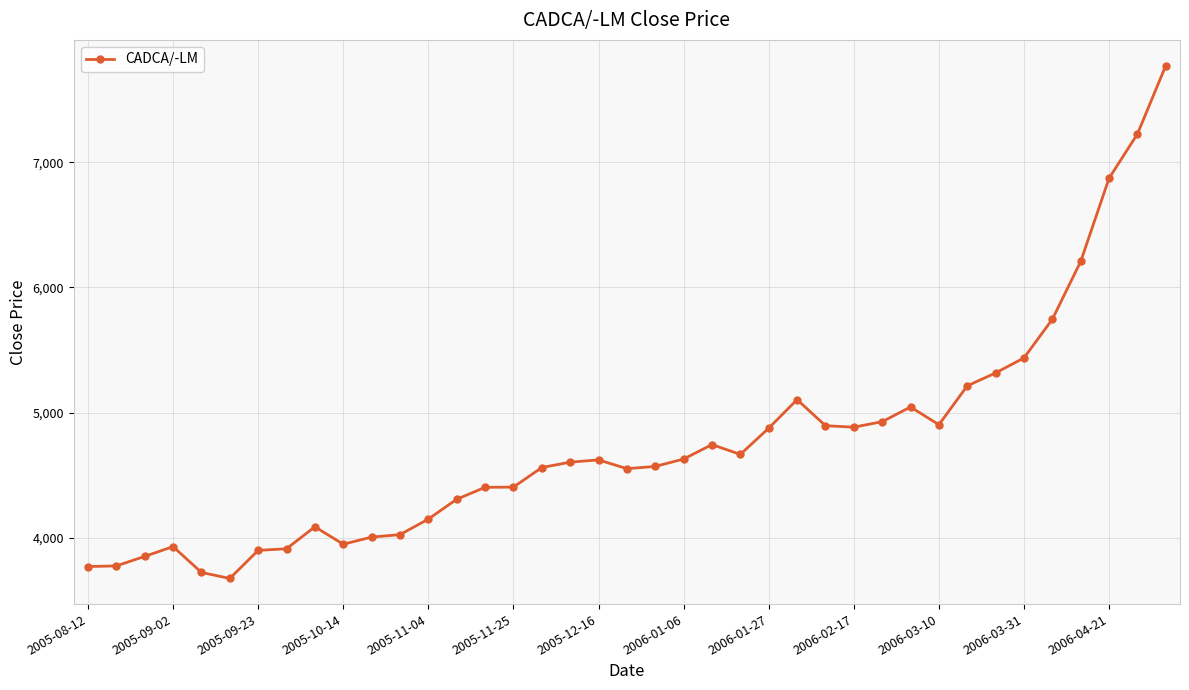

What is the sum of all values?

185309.5